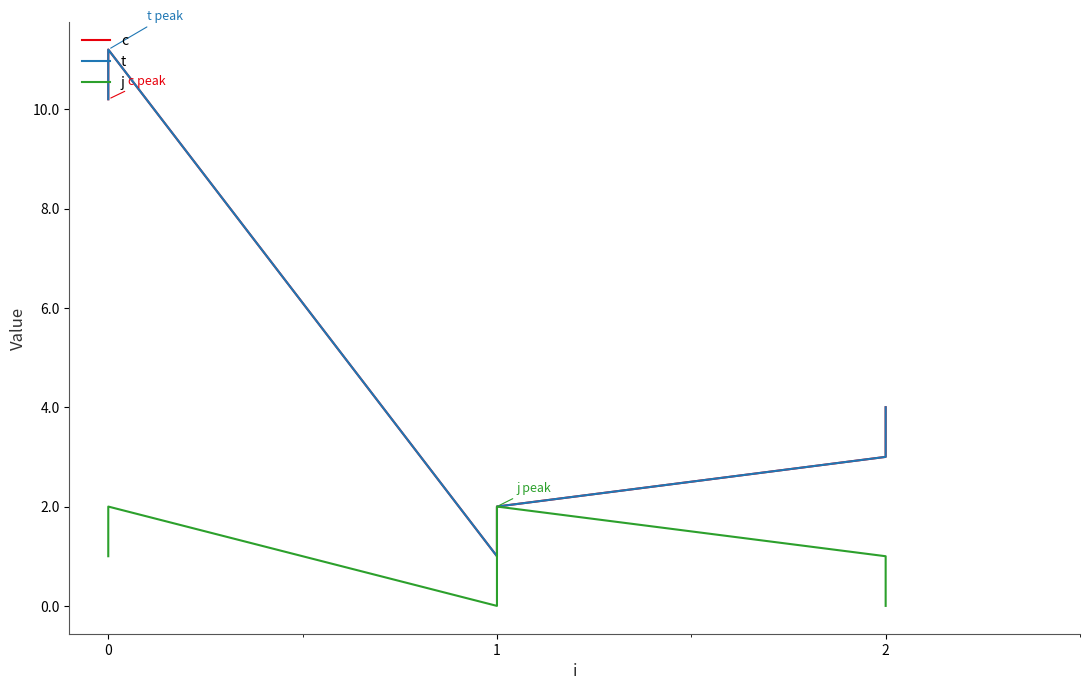

What is the value of the t point at the 5th from the left?

3.0